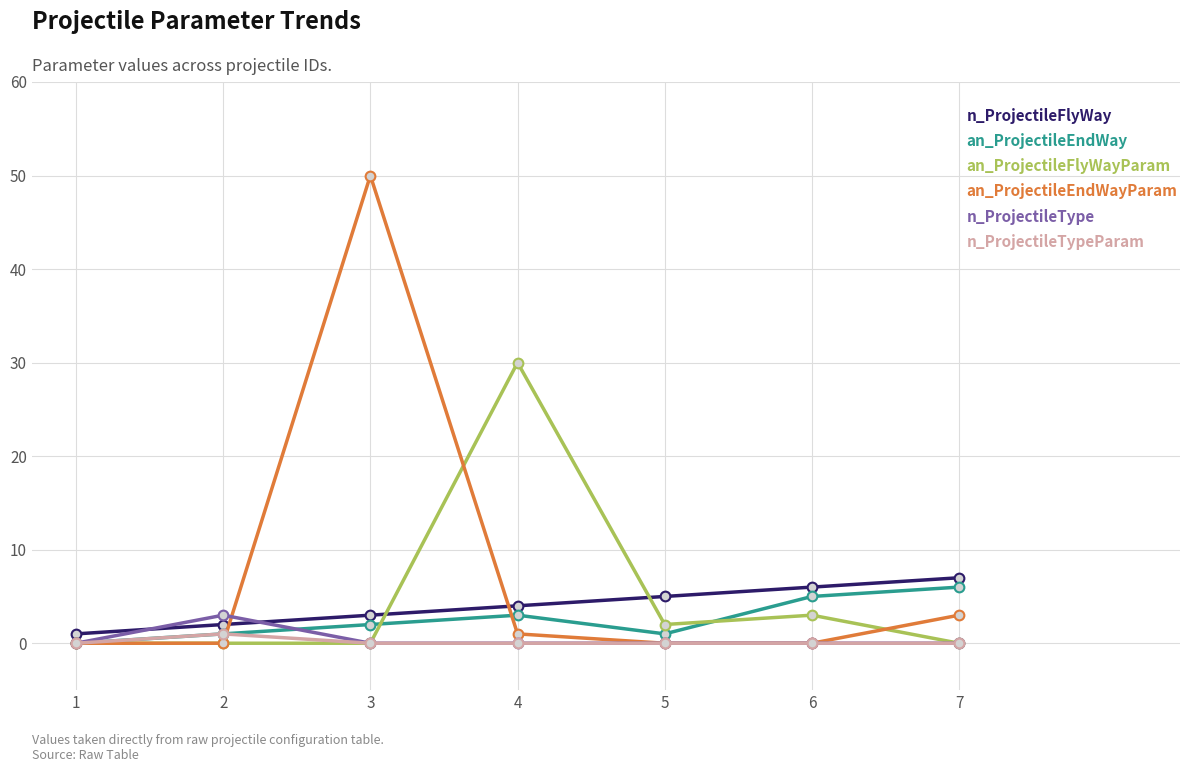

What is the value of the an_ProjectileEndWayParam point at the 3rd from the left?

50